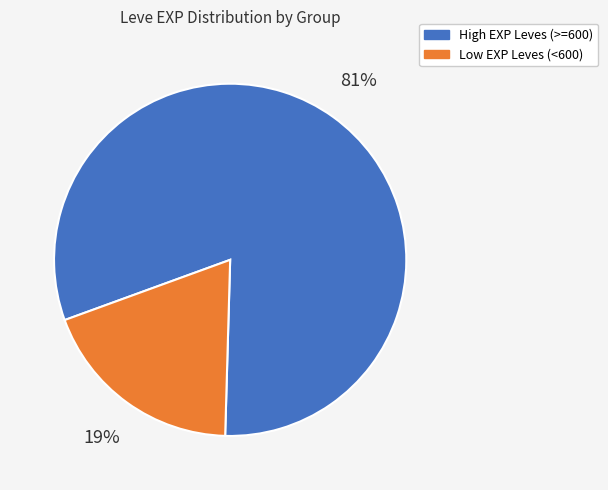

Does any single category account for the majority?

Yes